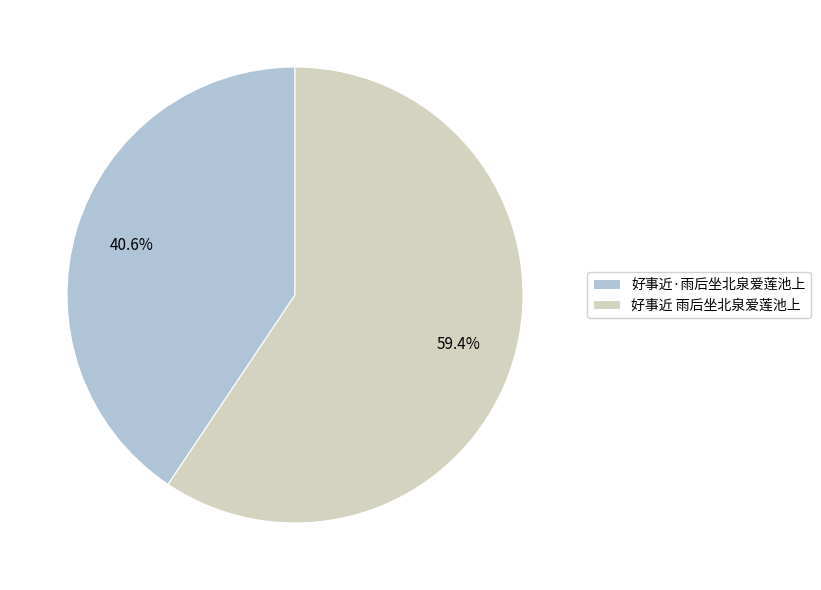

How many slices are in this pie chart?

2